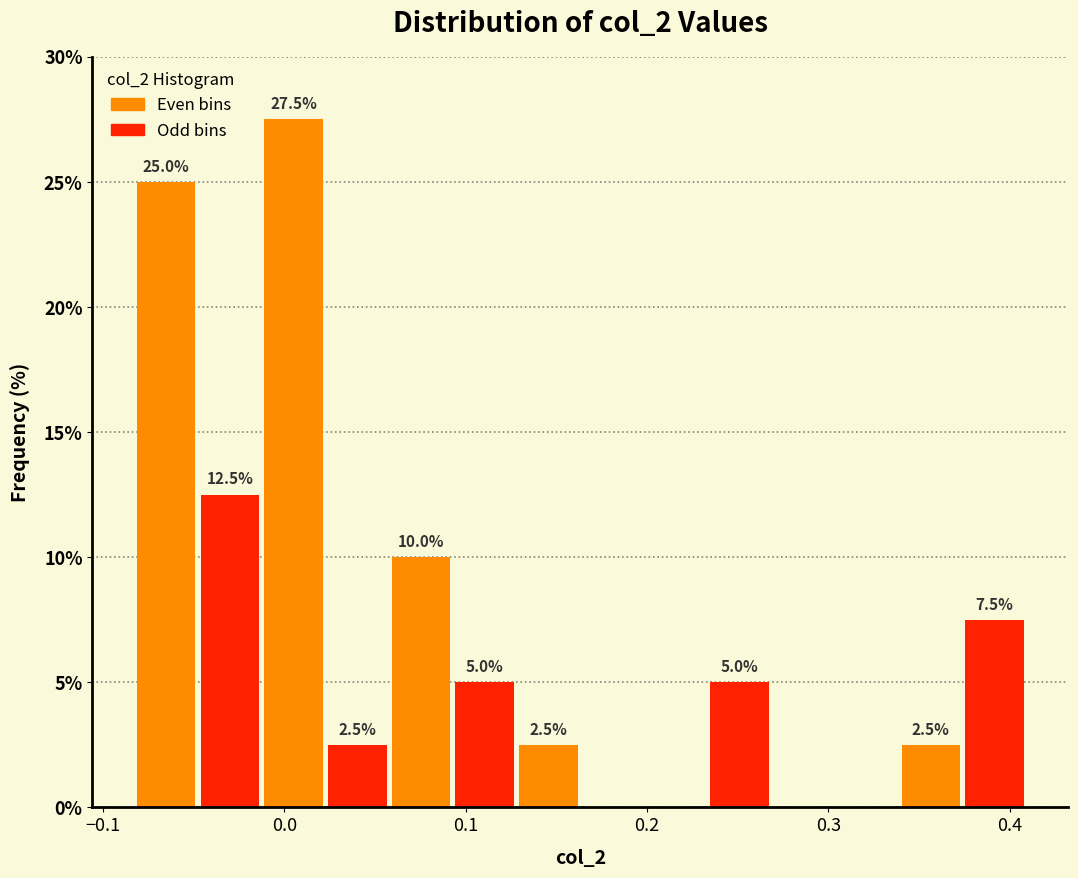

Read against the x-axis, roughly where is the centre of the tallest bar?

0.01